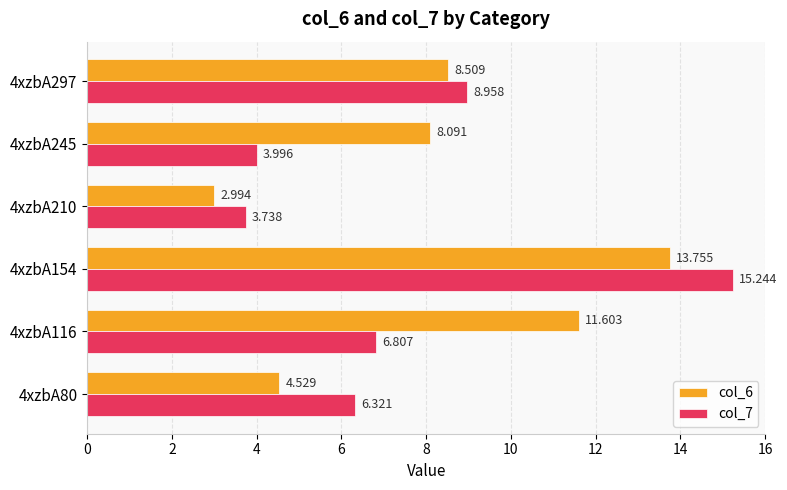

Is the value of col_7 at 4xzbA80 greater than the value of col_6 at 4xzbA154?

No